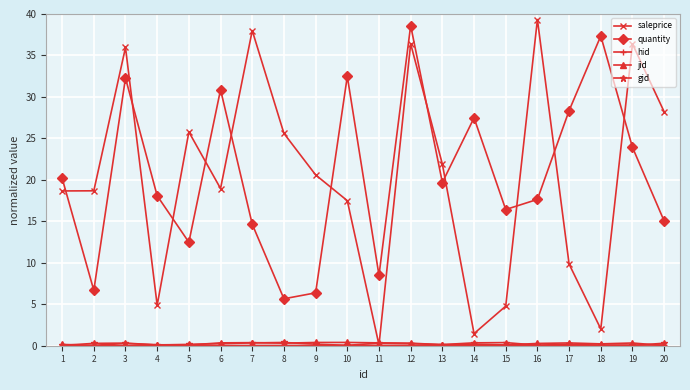

True or false: saleprice has more than 0 points higher than both neighbors.

True